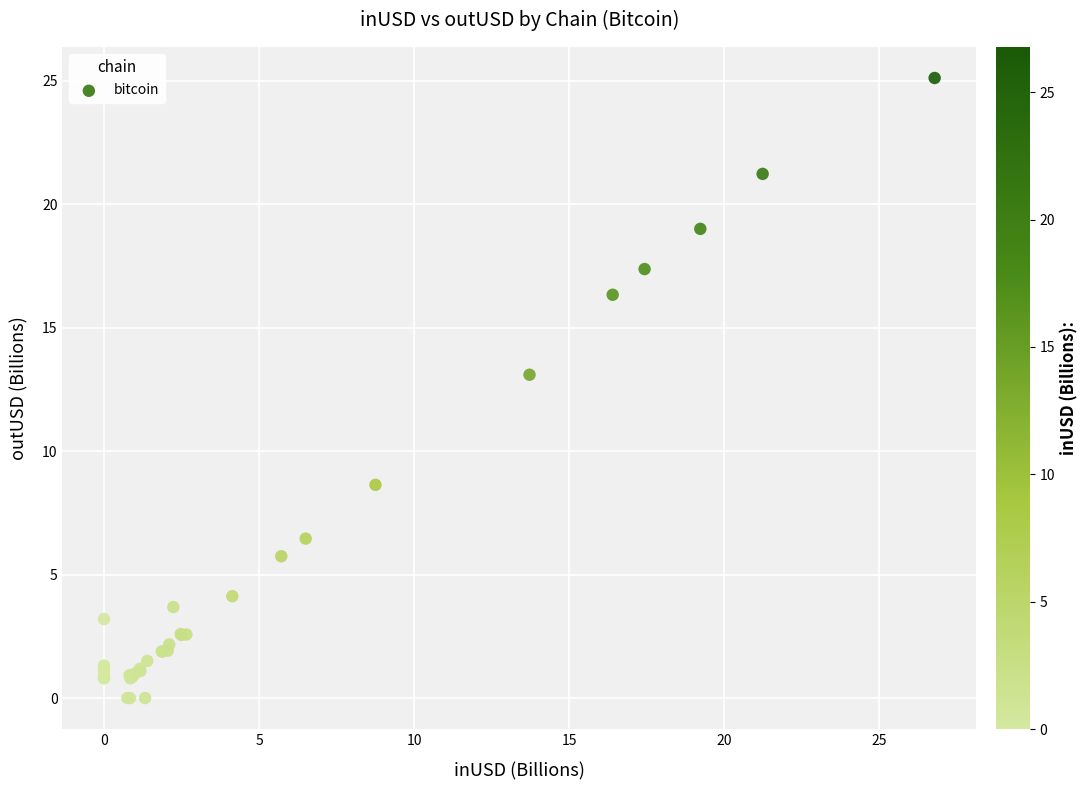

What Y value in the scatter plot is closest to 12?

13.1